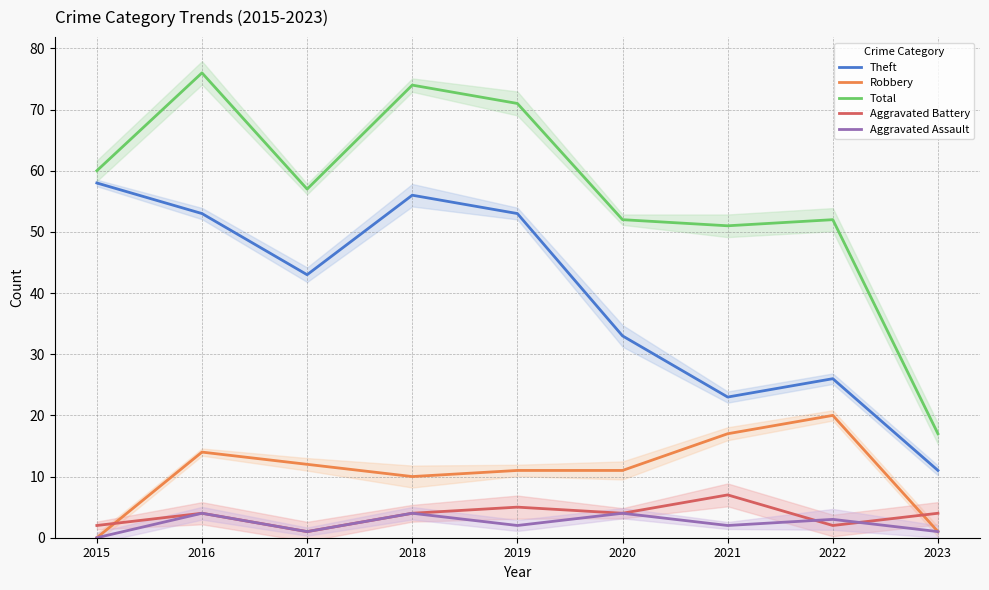

What are all the series names shown in the legend?

Theft, Robbery, Total, Aggravated Battery, Aggravated Assault